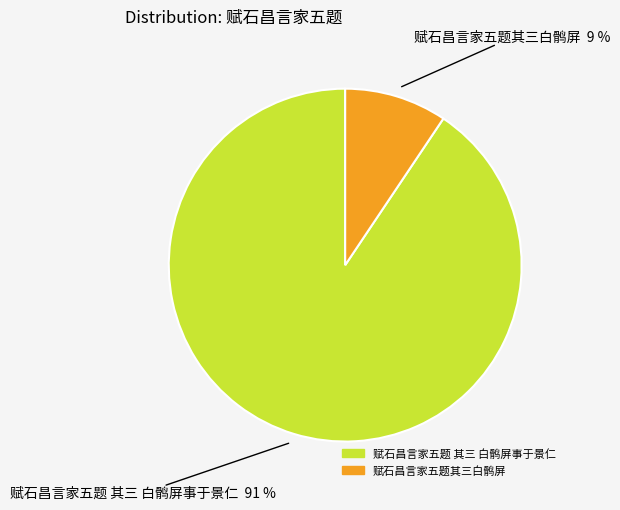

To the nearest percent, what portion does 赋石昌言家五题 其三 白鹘屏事于景仁 represent?

91%